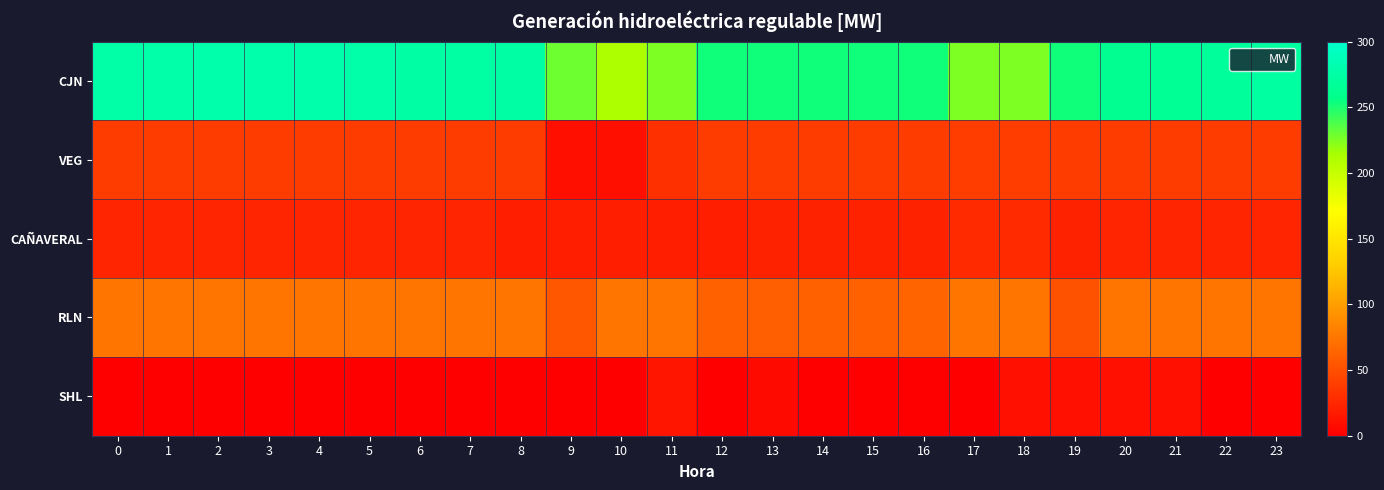

Reading left to right, extract all data points from this chart.

CJN: 0=276.1	1=277.6	2=278.5	3=279.0	4=278.7	5=277.2	6=275.5	7=273.4	8=274.9	9=229.5	10=212.4	11=225.0	12=252.8	13=252.8	14=252.8	15=252.8	16=252.8	17=225.0	18=225.0	19=252.8	20=262.0	21=265.1	22=269.0	23=272.0
VEG: 0=38.3	1=38.3	2=38.3	3=38.3	4=38.3	5=38.3	6=38.3	7=38.3	8=38.3	9=10.5	10=10.5	11=31.0	12=38.3	13=38.3	14=38.3	15=38.3	16=38.3	17=39.2	18=39.2	19=38.3	20=38.3	21=38.3	22=38.3	23=38.3
CAÑAVERAL: 0=23.9	1=23.9	2=23.9	3=23.9	4=23.9	5=23.9	6=23.9	7=23.9	8=20.0	9=20.0	10=20.0	11=20.0	12=20.0	13=22.1	14=22.1	15=22.1	16=22.1	17=27.3	18=27.3	19=22.1	20=23.9	21=23.9	22=23.9	23=23.9
RLN: 0=74.0	1=74.0	2=74.0	3=74.0	4=74.0	5=74.0	6=74.0	7=74.0	8=74.0	9=55.5	10=74.0	11=74.0	12=61.9	13=60.4	14=61.8	15=61.8	16=63.5	17=74.0	18=74.0	19=52.2	20=74.0	21=74.0	22=74.0	23=74.0
SHL: 0=0.0	1=0.0	2=0.0	3=0.0	4=0.0	5=0.0	6=0.0	7=0.0	8=0.0	9=0.0	10=0.0	11=13.6	12=0.0	13=6.9	14=0.0	15=0.0	16=0.0	17=0.0	18=10.6	19=10.6	20=10.6	21=10.6	22=0.0	23=0.0